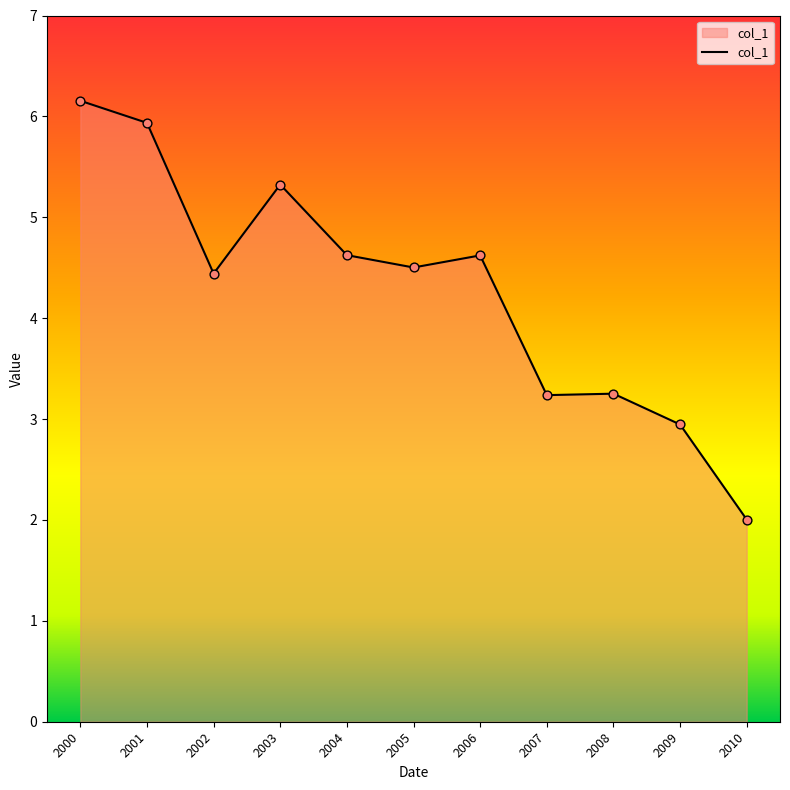

Approximately how many times larger is the value at 2005 compared to 2002?

1.0